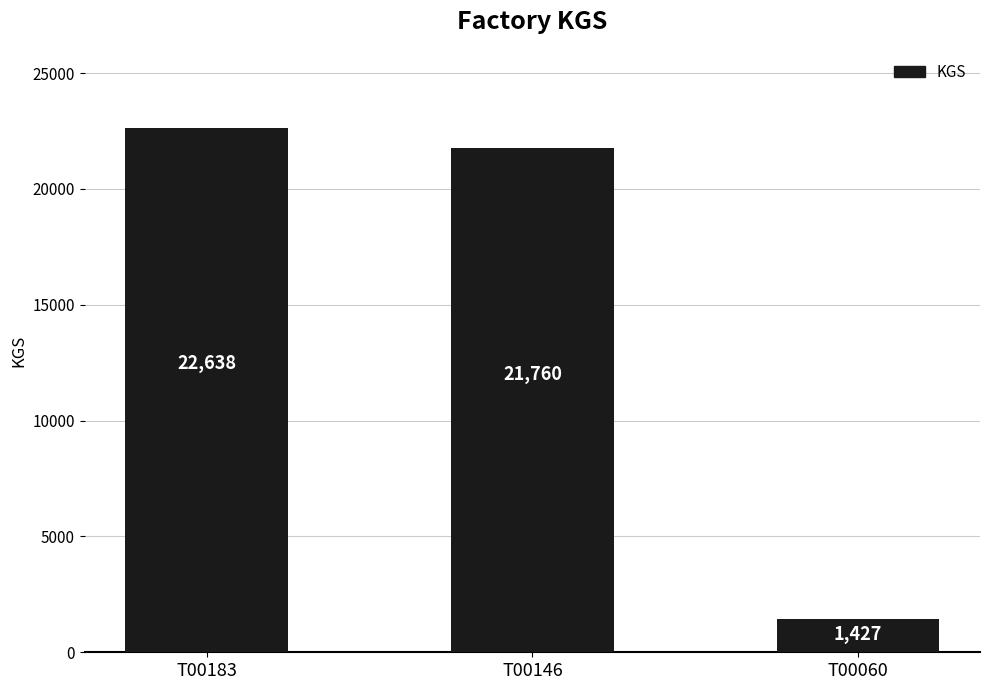

Rank the categories by value from highest to lowest.

T00183, T00146, T00060